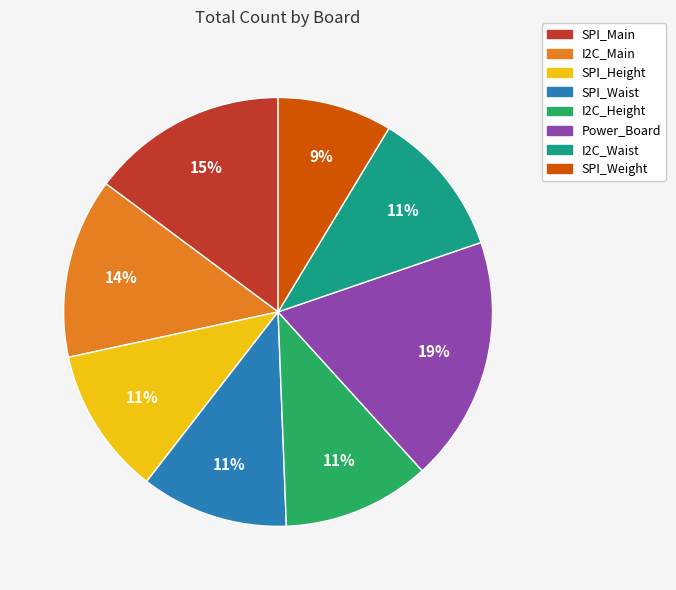

Is SPI_Weight the majority of the pie?

No